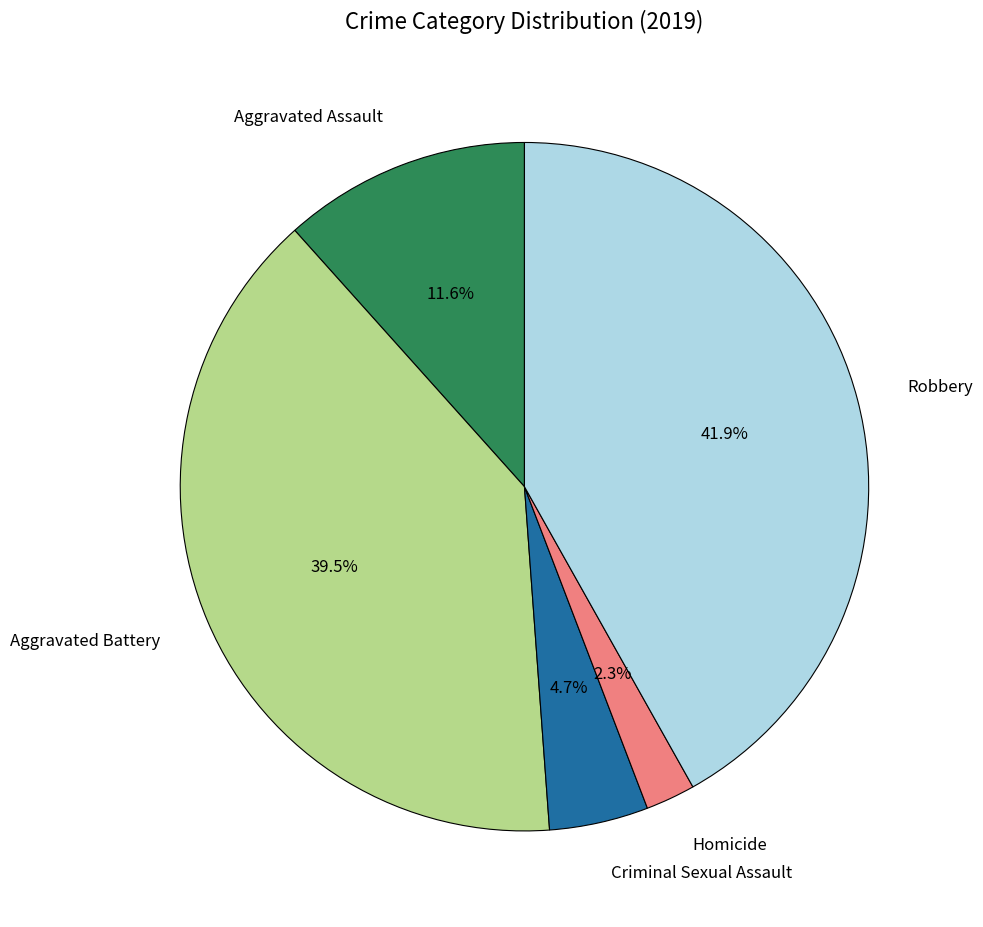

Which has a higher value, Aggravated Assault or Homicide?

Aggravated Assault